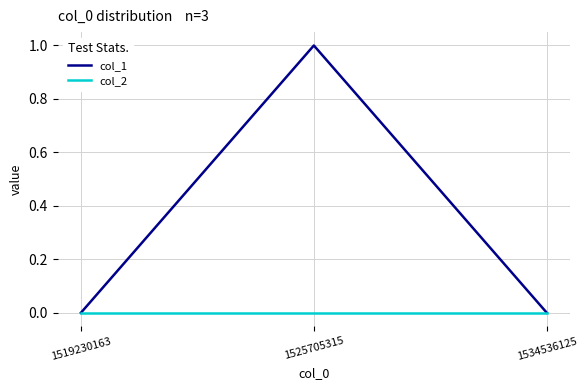

At 1525705315, list the series in order from smallest to largest.

col_2, col_1